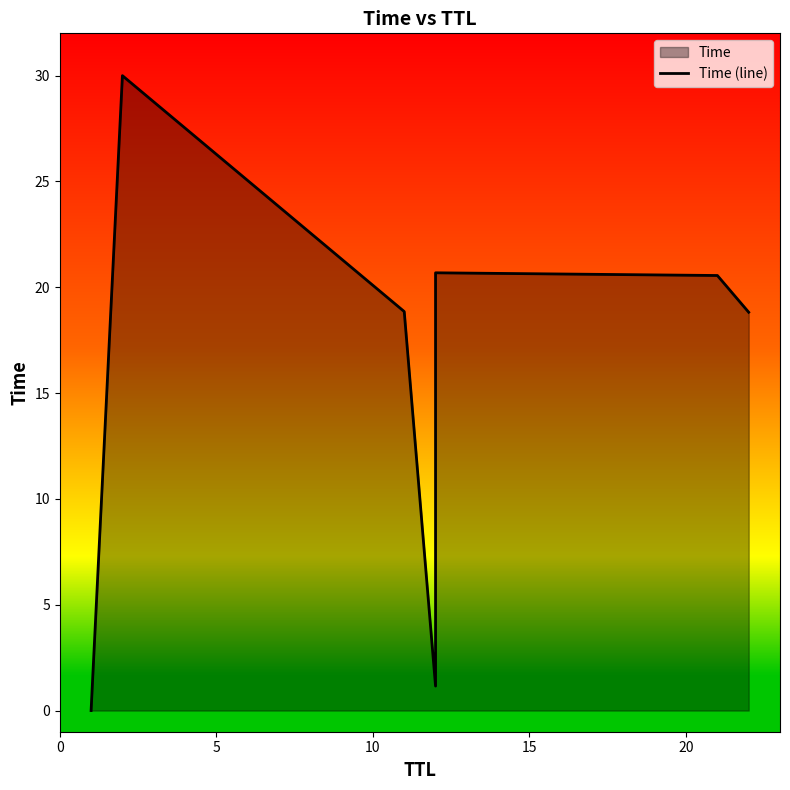

True or false: the data has more than 0 interior local peaks.

True